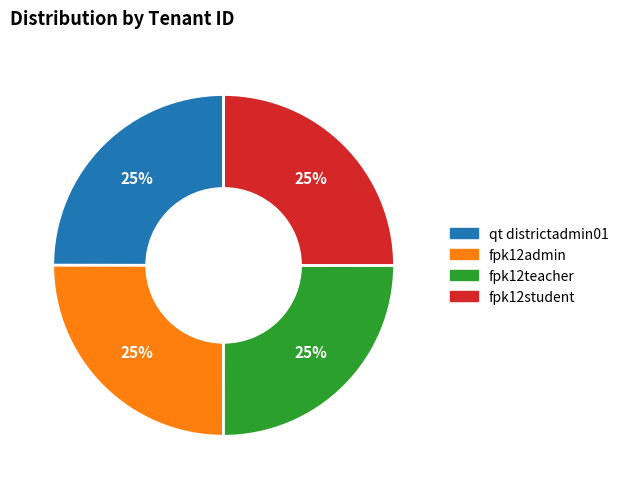

What is the ratio of the value at fpk12student to the value at qt districtadmin01?

1.0